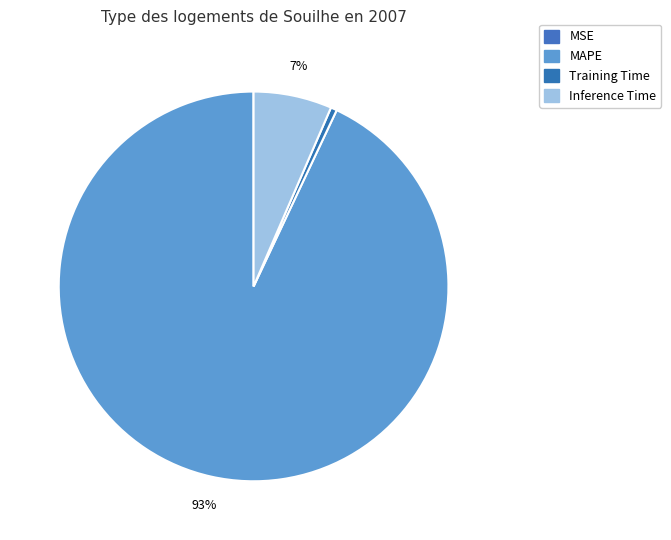

Count the number of slices in the pie.

4